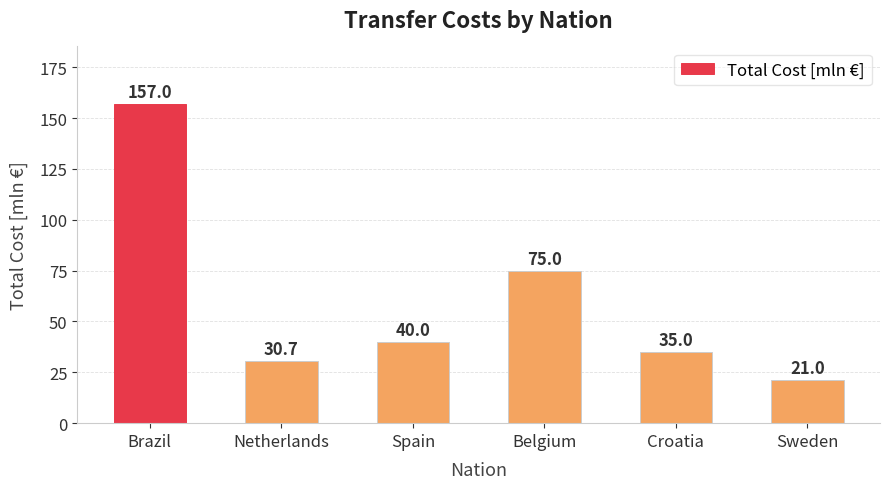

Does the chart contain any negative values?

No